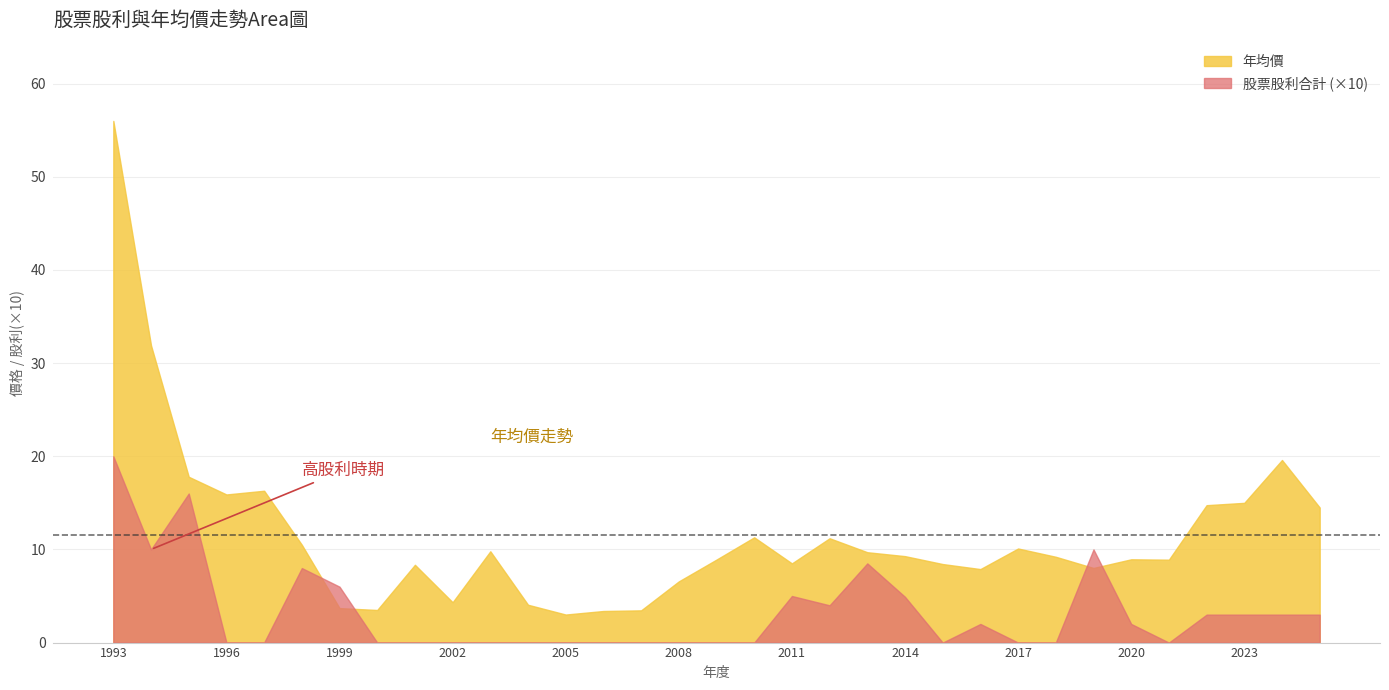

What is the difference between the maximum and minimum values in the 年均價 series?

53.0